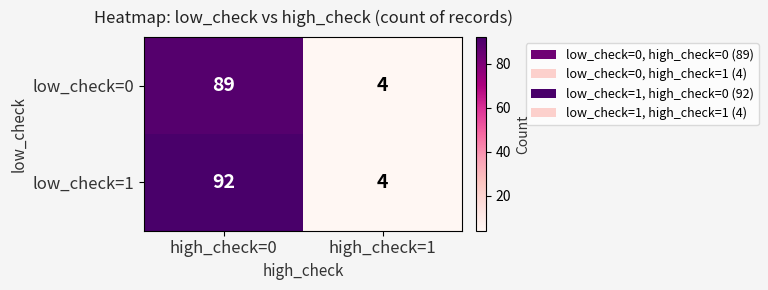

What value does the low_check=0 series have at high_check=1, to the nearest 5?

5